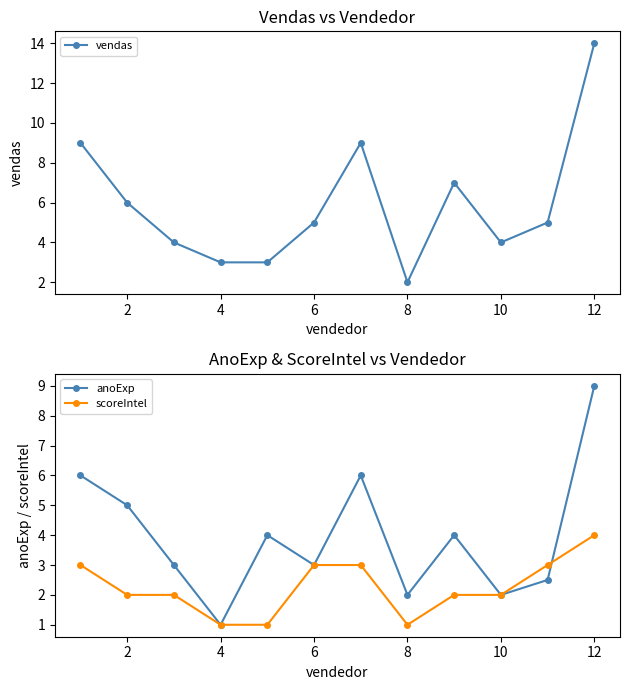

Does the chart have visible grid lines?

No